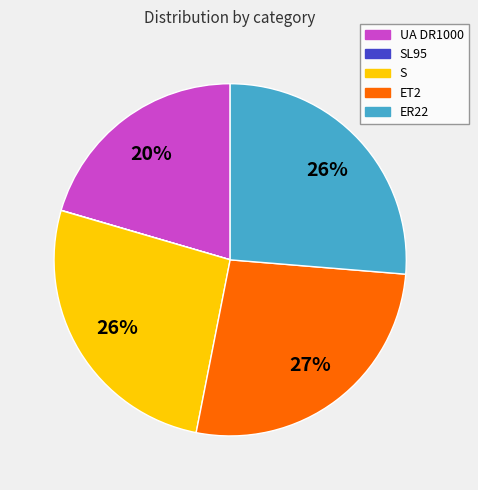

Does any single category account for the majority?

No